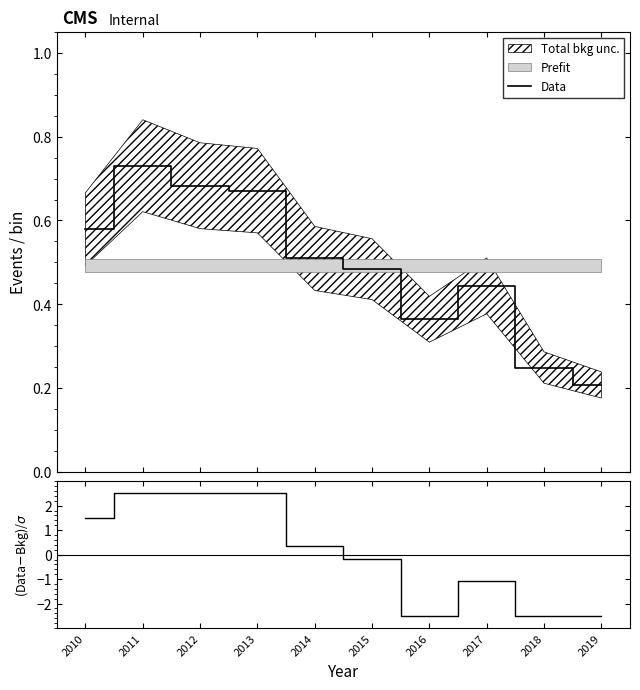

Where is Data nearest to the value 0?

2019